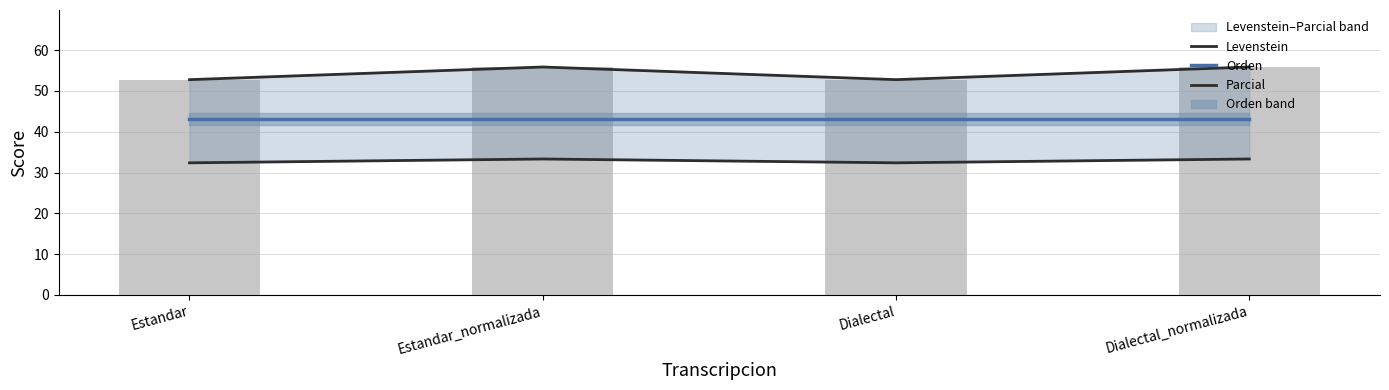

What is the sum of all Levenstein values?

131.5